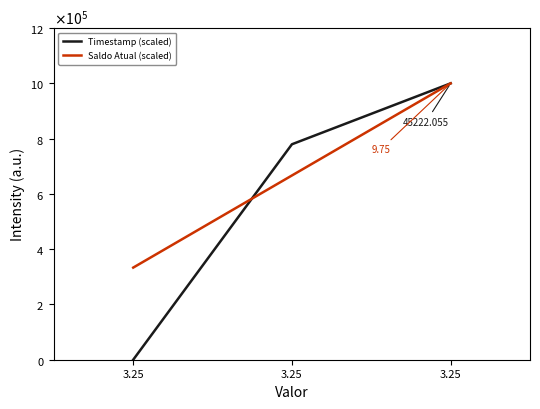

What is the average value of the Timestamp (scaled) series?

593186.7